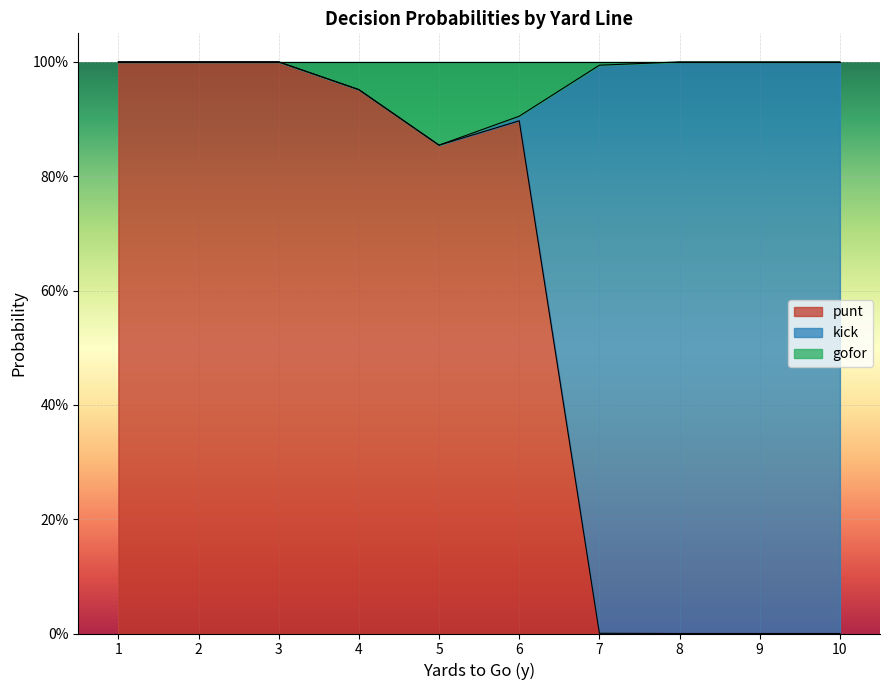

The gofor series shows 0.3 at 6. True or false?

False